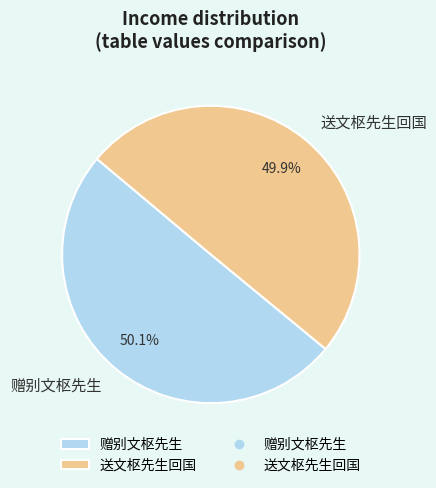

What percentage is the 送文枢先生回国 slice, to the nearest percent?

50%